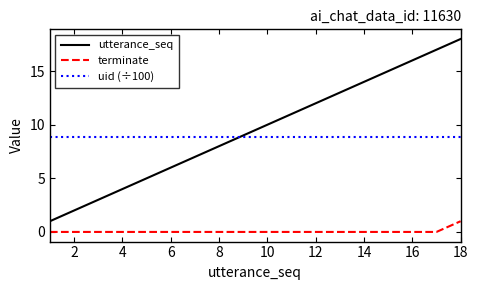

What are all the series names shown in the legend?

utterance_seq, terminate, uid (÷100)